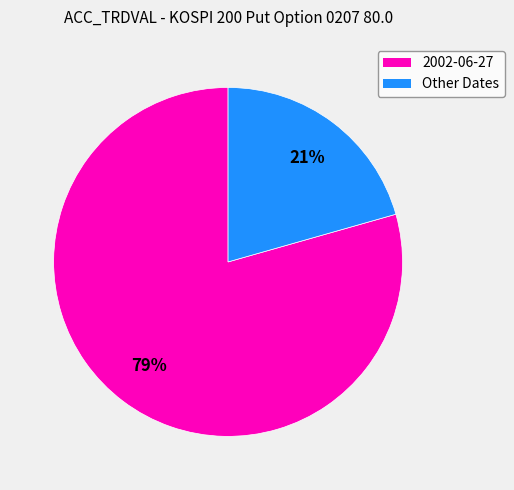

How many slices are in this pie chart?

2